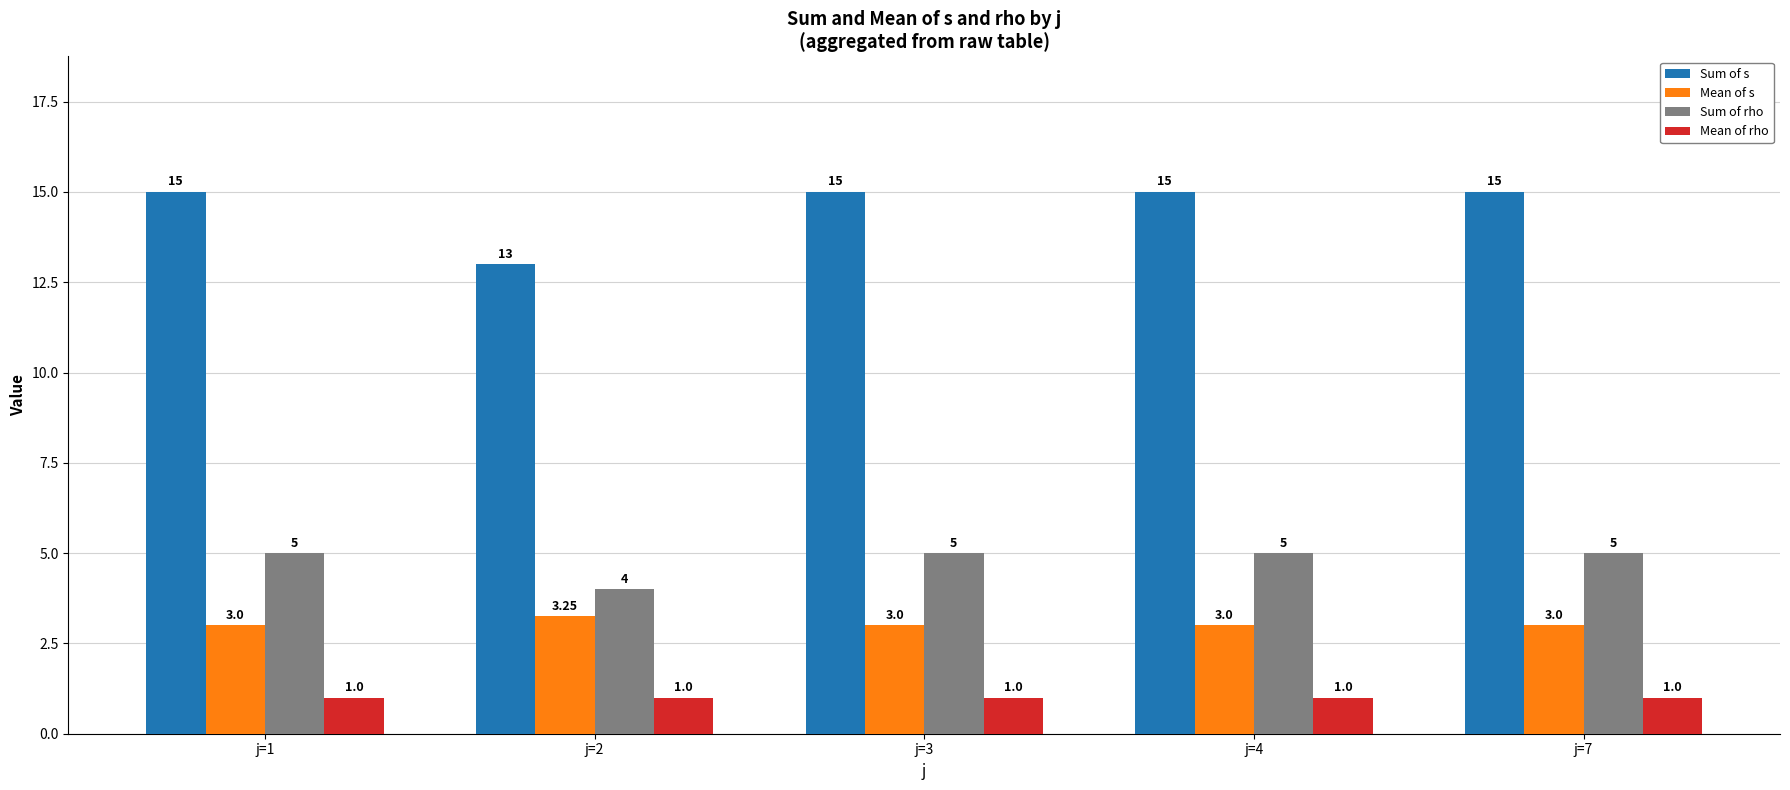

What is the highest value of the Sum of s series?

15.0